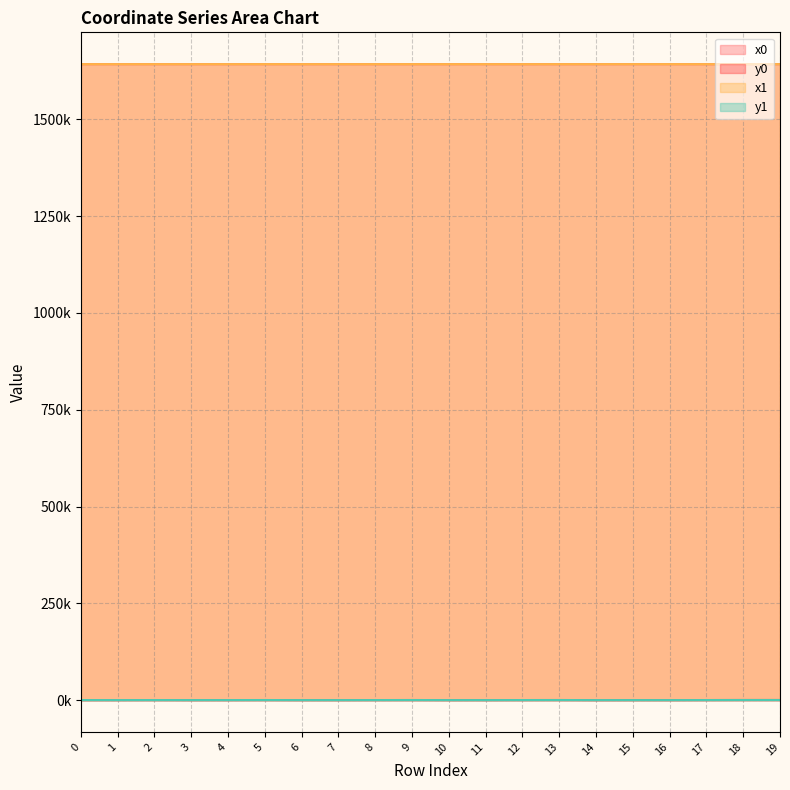

True or false: y0 and x0 intersect in this chart.

False